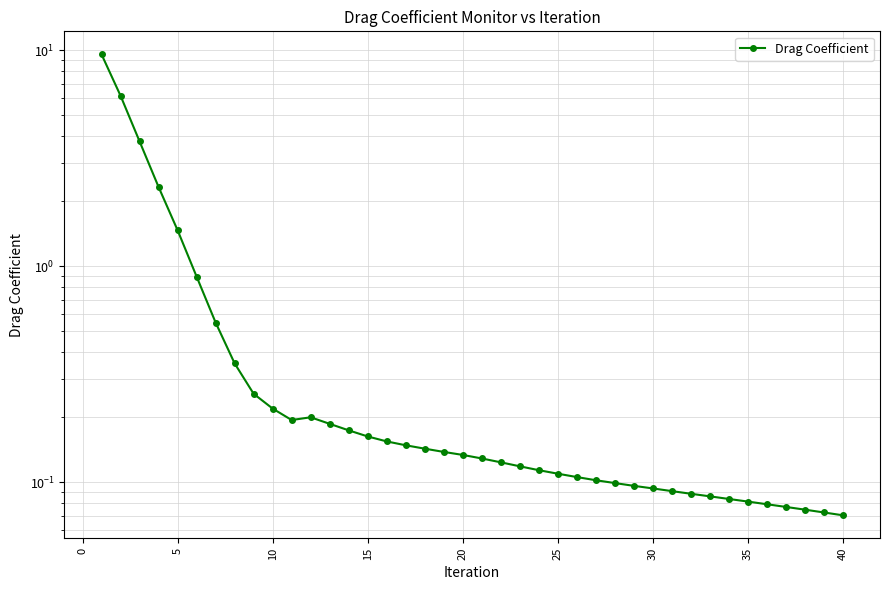

What is the difference between the maximum and second lowest values?

9.5